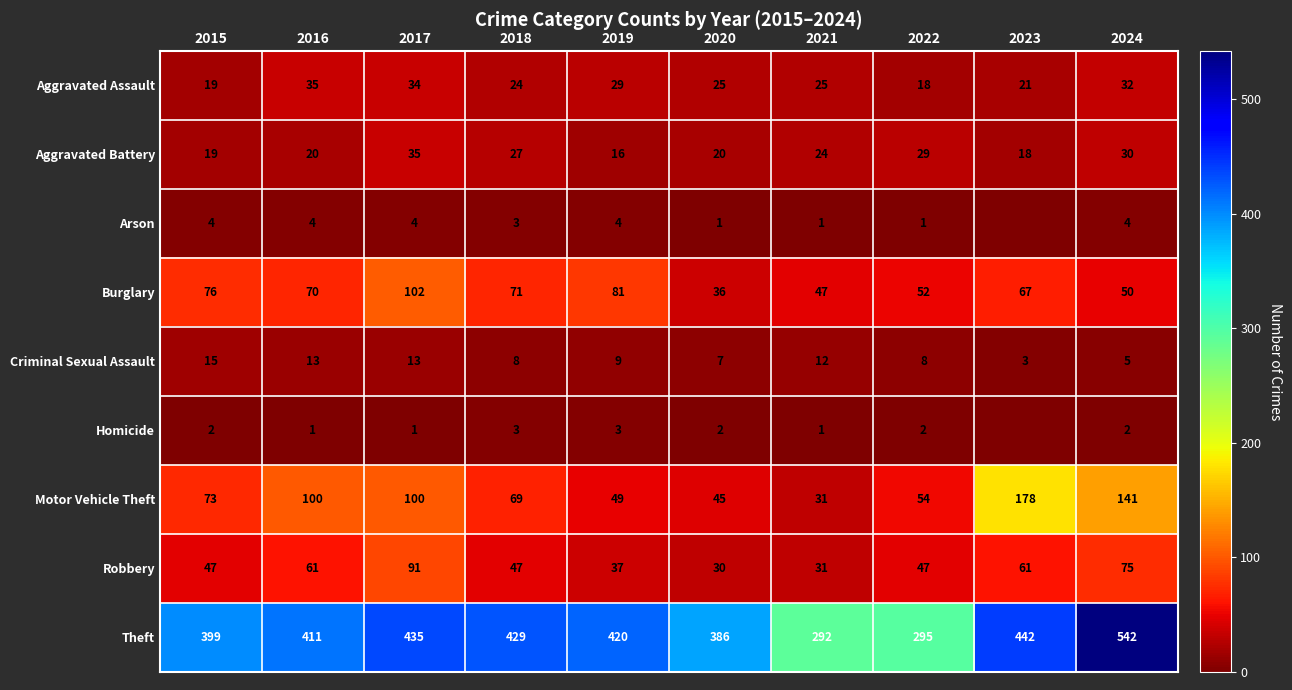

What is the difference between the second highest and second lowest values in the Theft series?

147